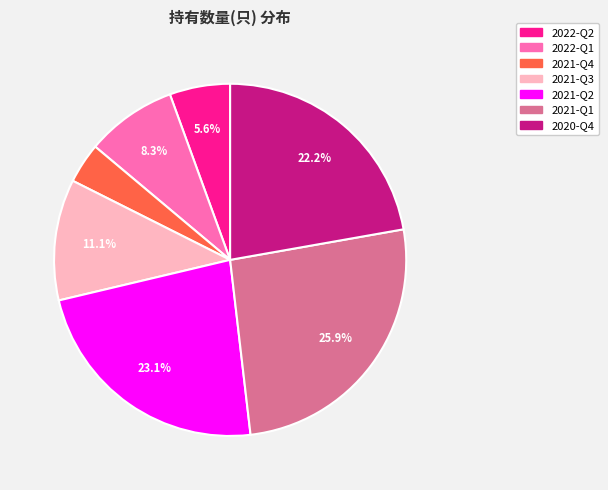

Count the number of slices in the pie.

7